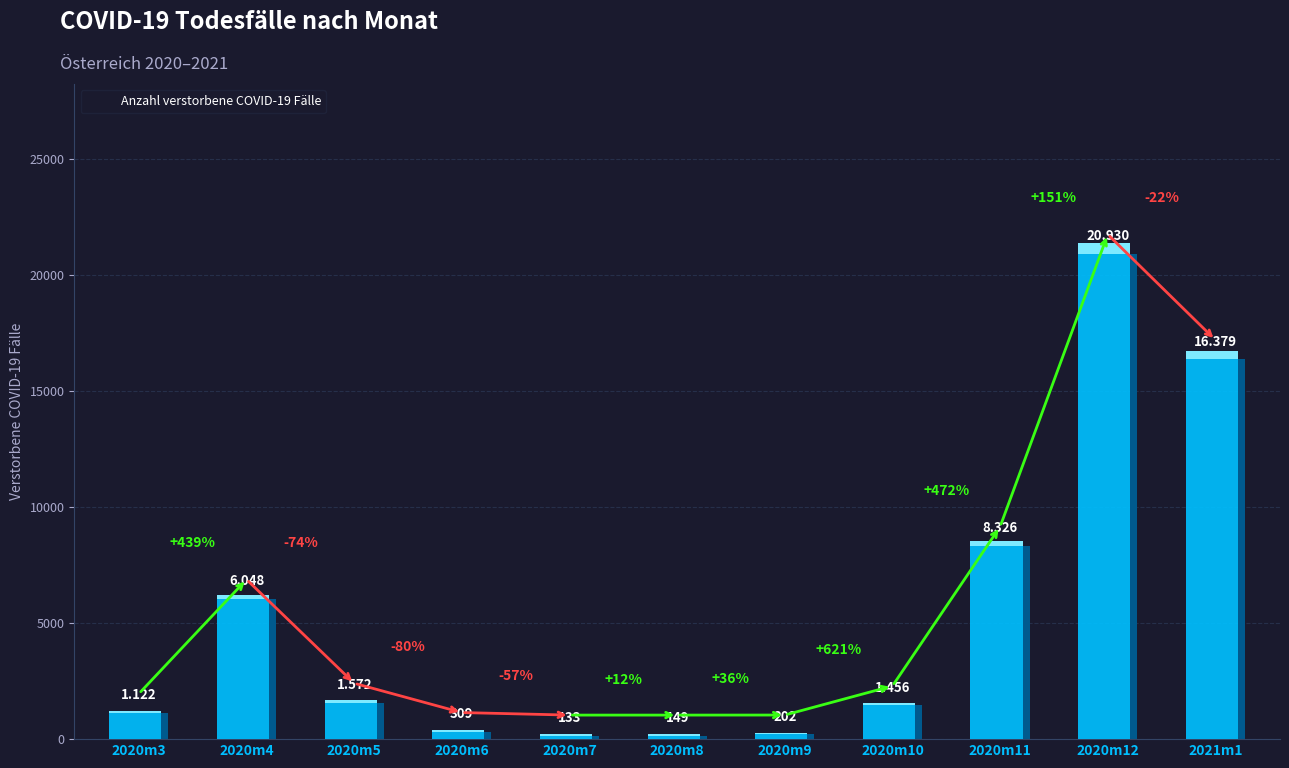

What is the difference between the maximum and minimum values?

20797